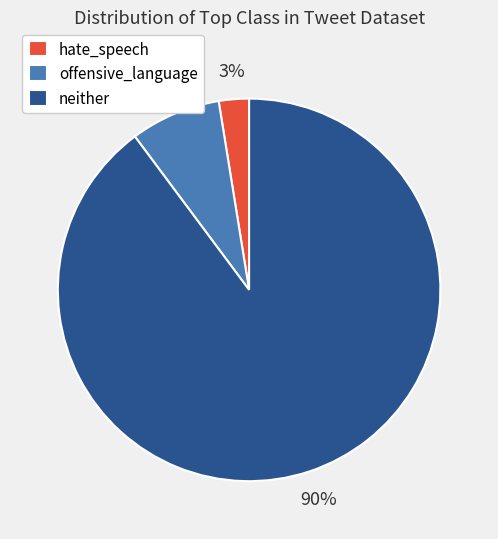

Is the sum of neither and hate_speech greater than half?

Yes